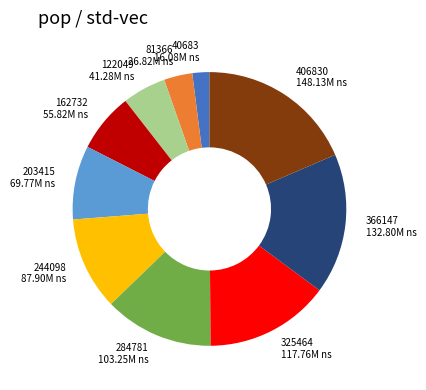

Is there any slice that represents more than half of the pie?

No